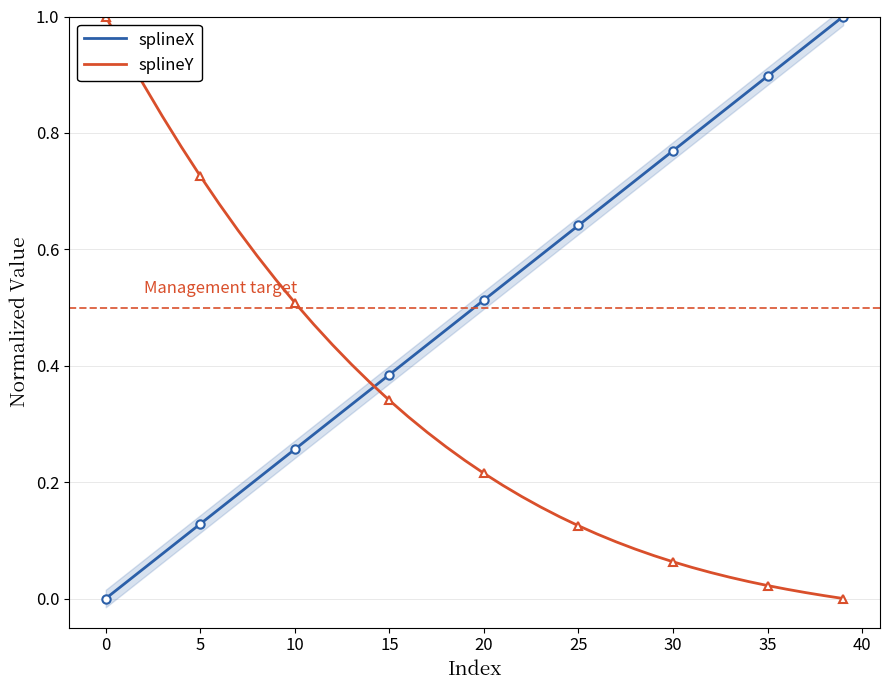

What is the difference between the highest and lowest values at 18?

0.2